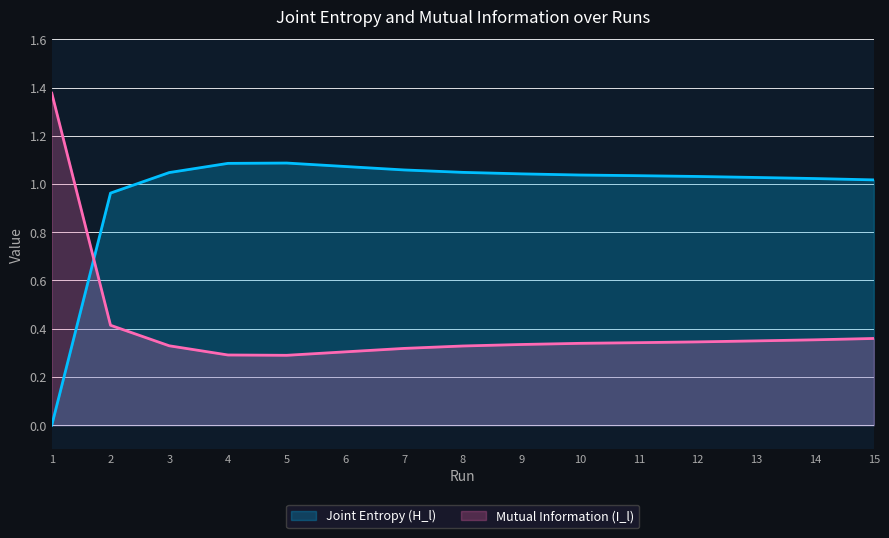

True or false: Mutual Information (I_l) has more than 0 points higher than both neighbors.

False